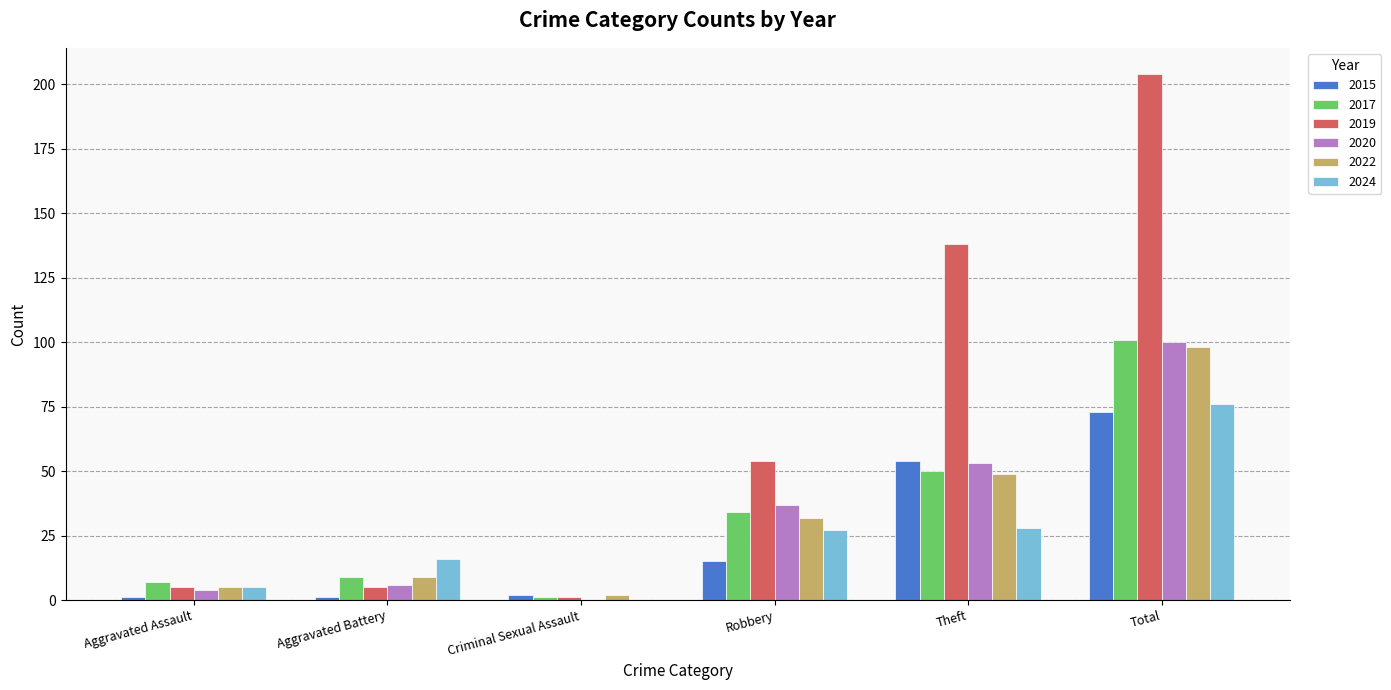

Is the value of 2024 at Robbery greater than the value of 2022 at Criminal Sexual Assault?

Yes